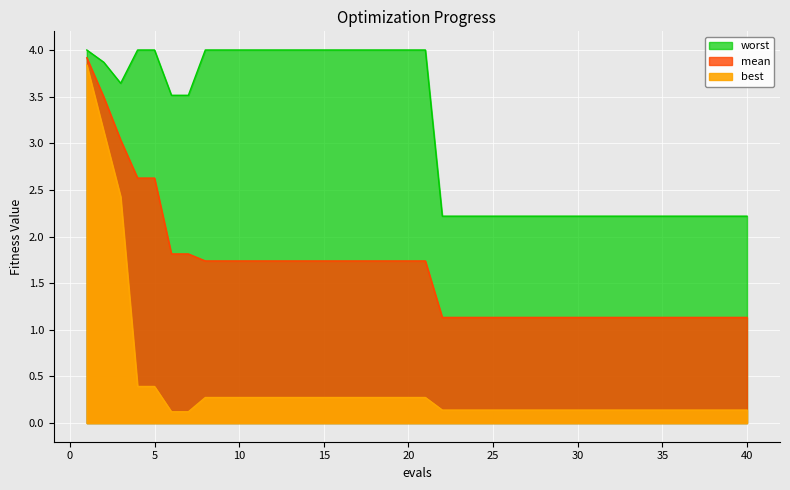

True or false: worst and mean intersect in this chart.

False